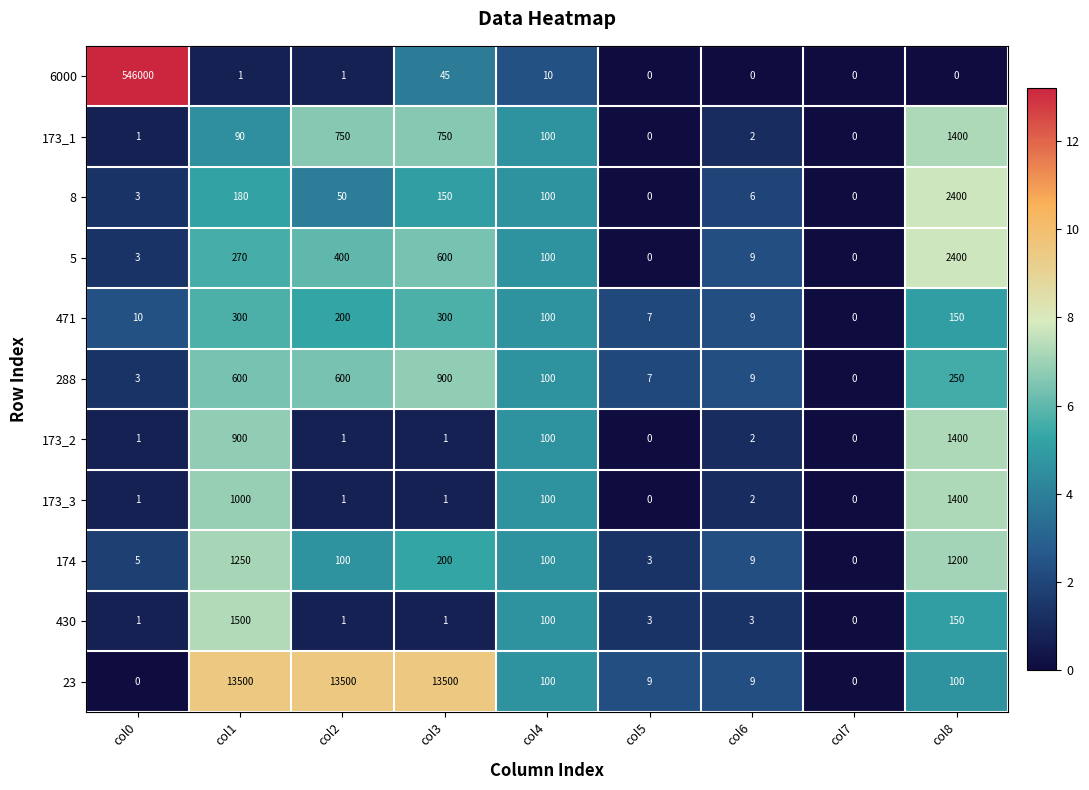

True or false: 5 has a value of 5 at col6.

False